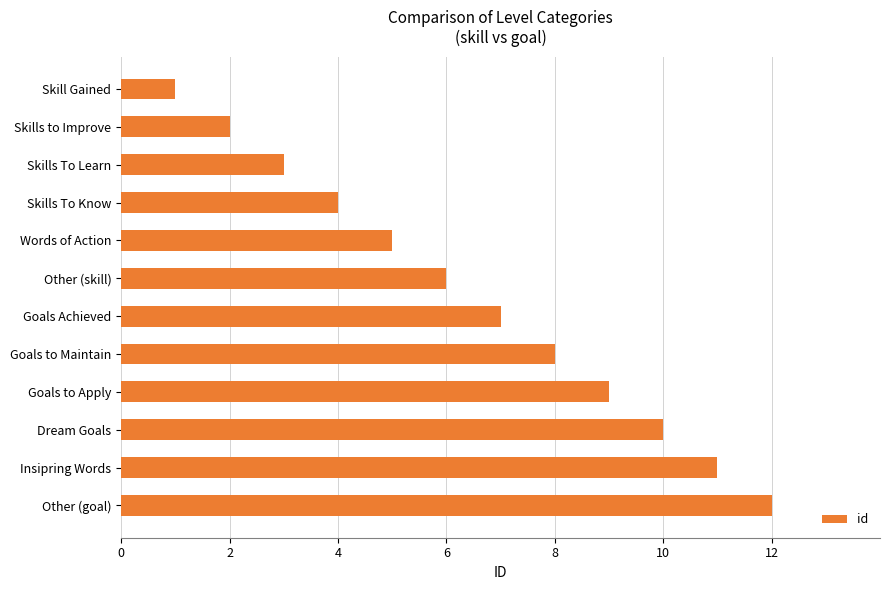

What is the sum of the values at Other (skill) and Dream Goals?

16